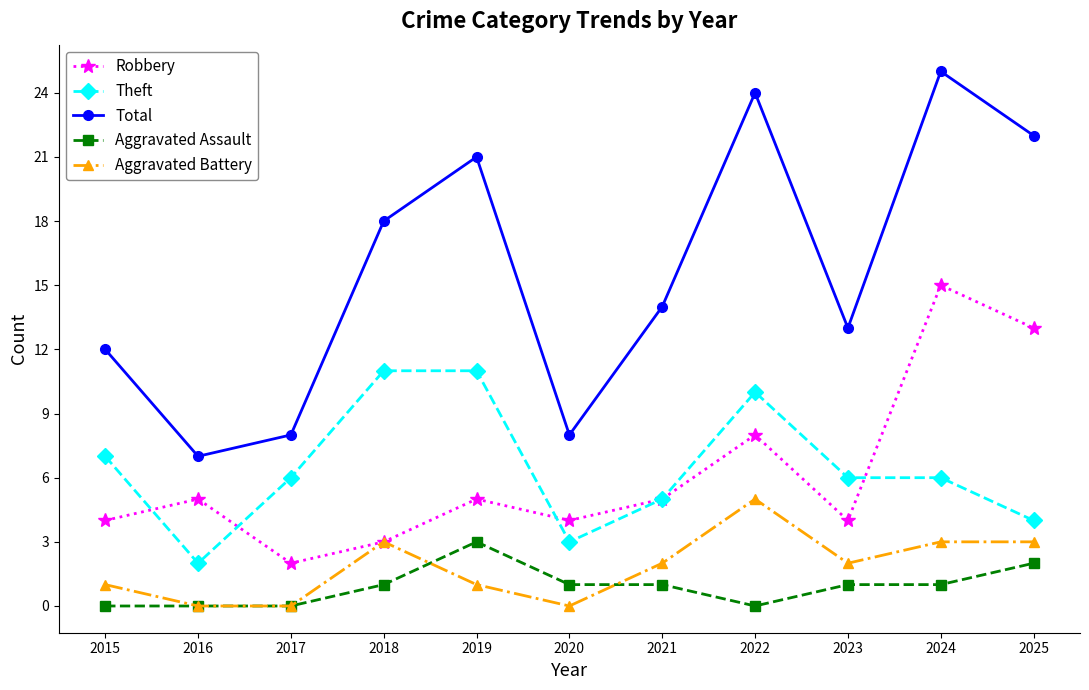

At which label does Aggravated Battery reach its peak?

2022